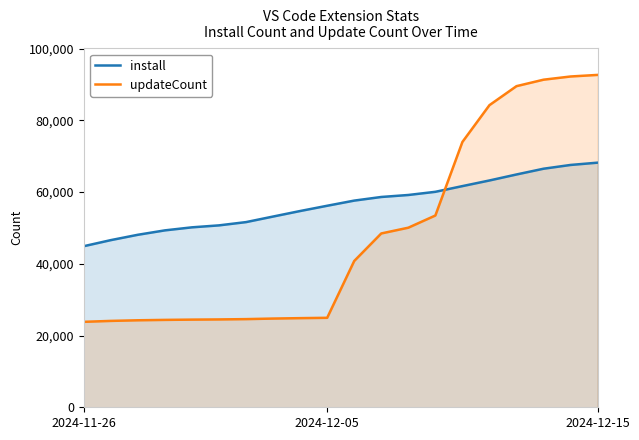

What is the sum of all install values?

1133187